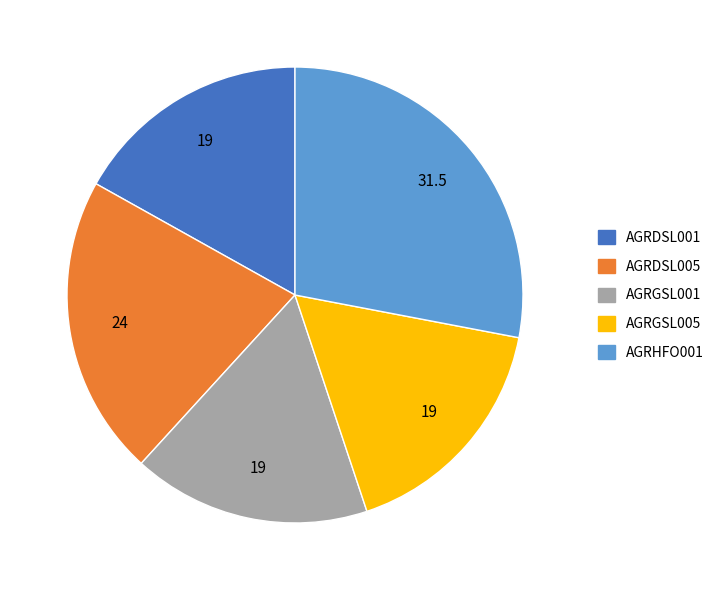

Do AGRGSL001 and AGRHFO001 together represent more than half of the pie?

No